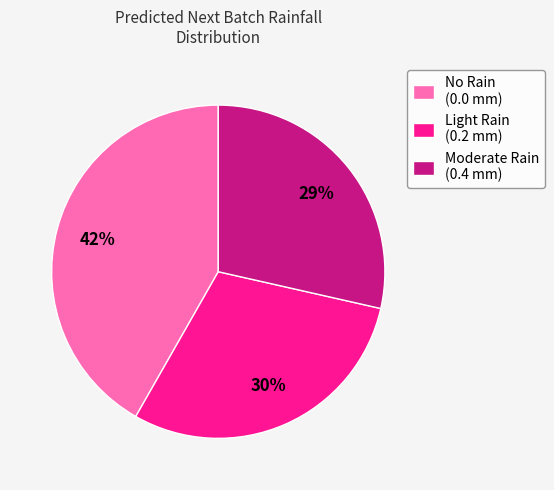

Does No Rain (0.0 mm) account for over 50% of the chart?

No